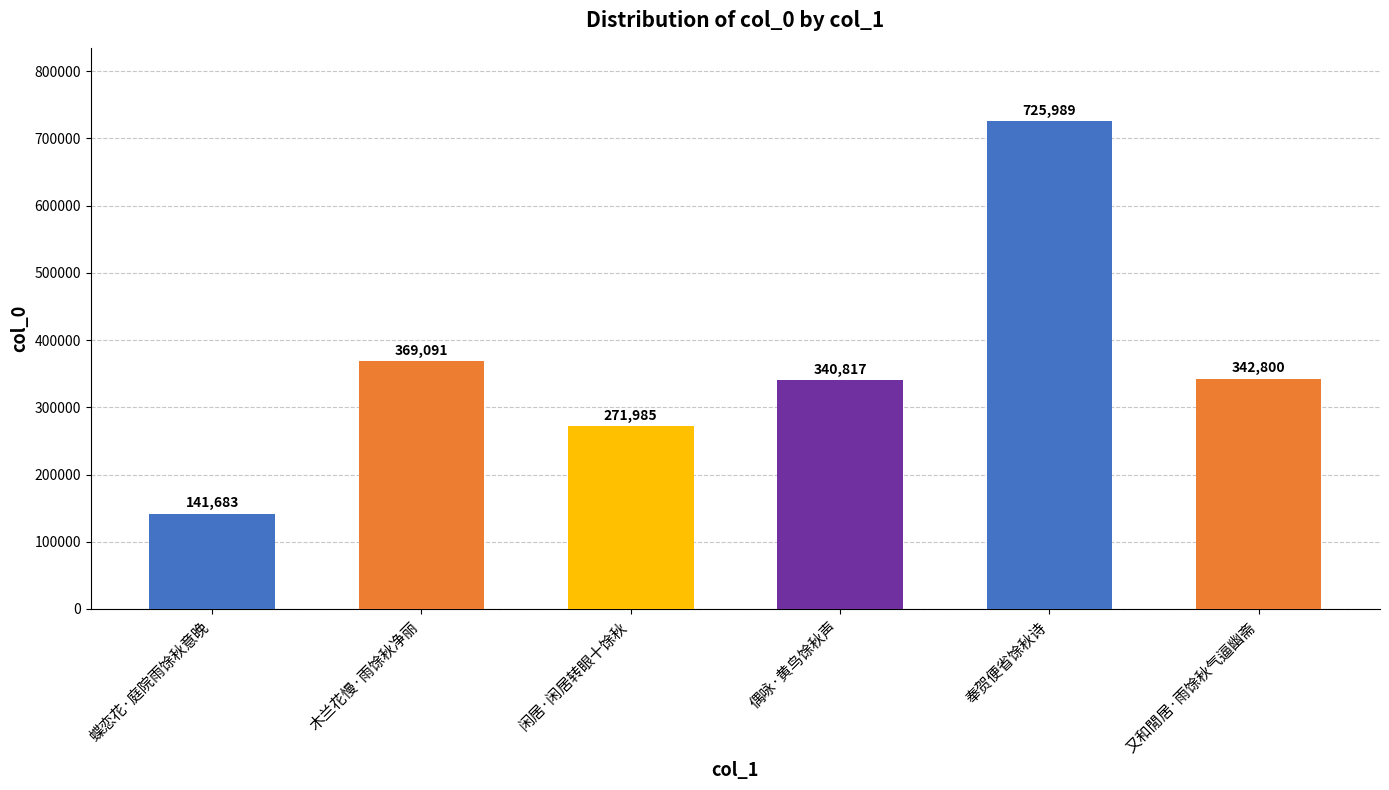

Rank the categories by value from lowest to highest.

蝶恋花·庭院雨馀秋意晚, 闲居·闲居转眼十馀秋, 偶咏·黄鸟馀秋声, 又和閒居·雨馀秋气逼幽斋, 木兰花慢·雨馀秋净丽, 奉贺便省馀秋诗